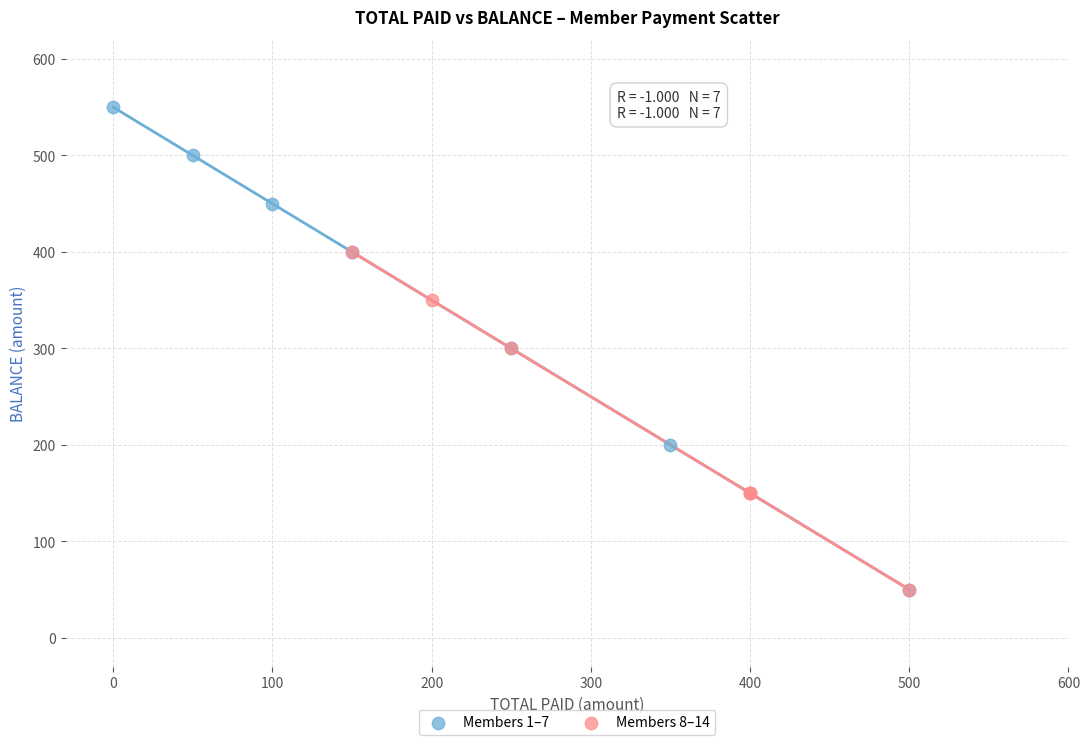

Which series contains the highest Y value?

Members 1–7